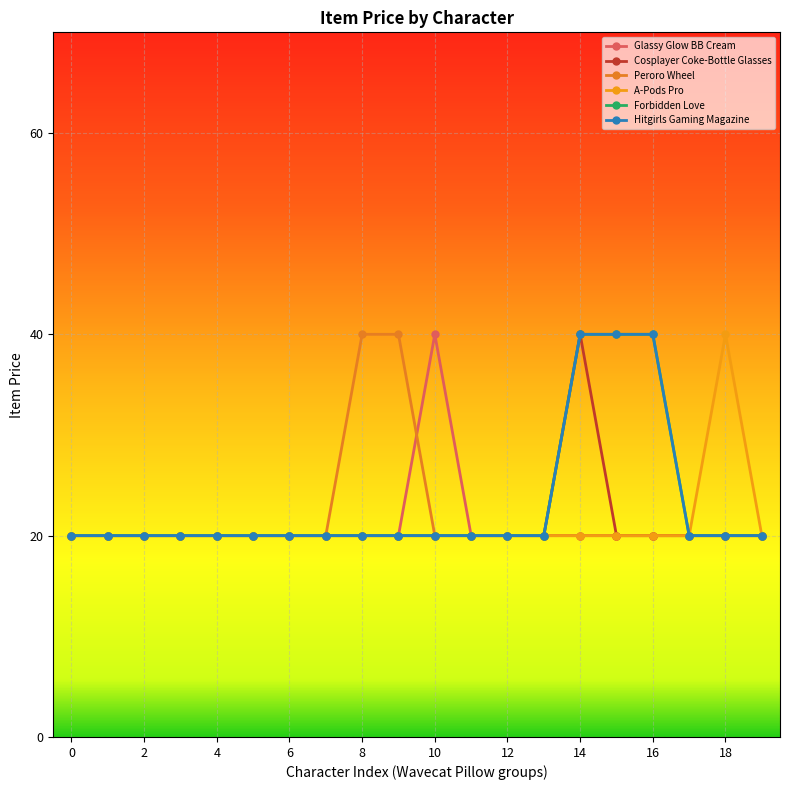

Is this an area chart (filled region under the line)?

No